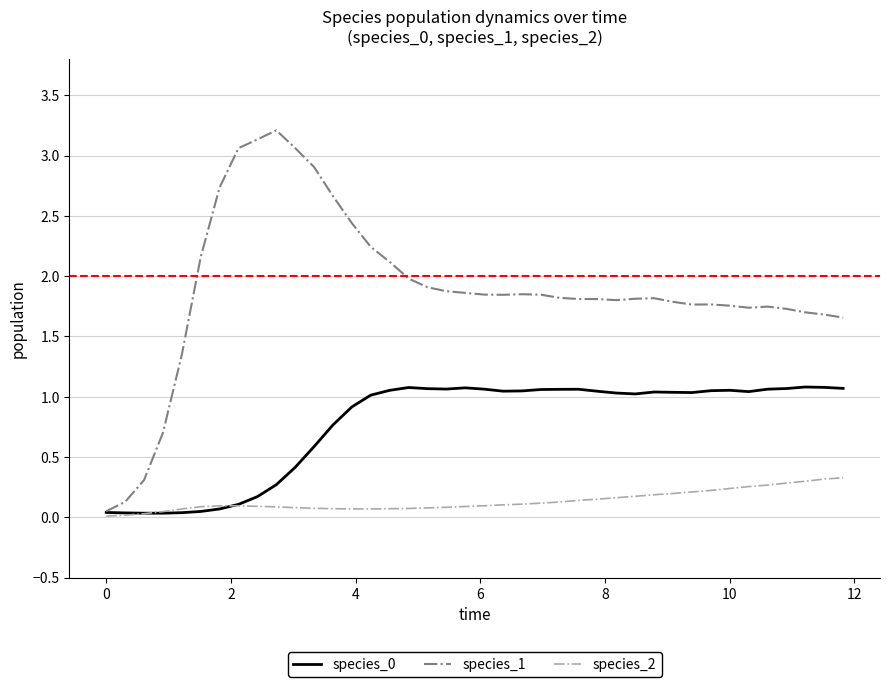

How many lines are shown in the chart?

3